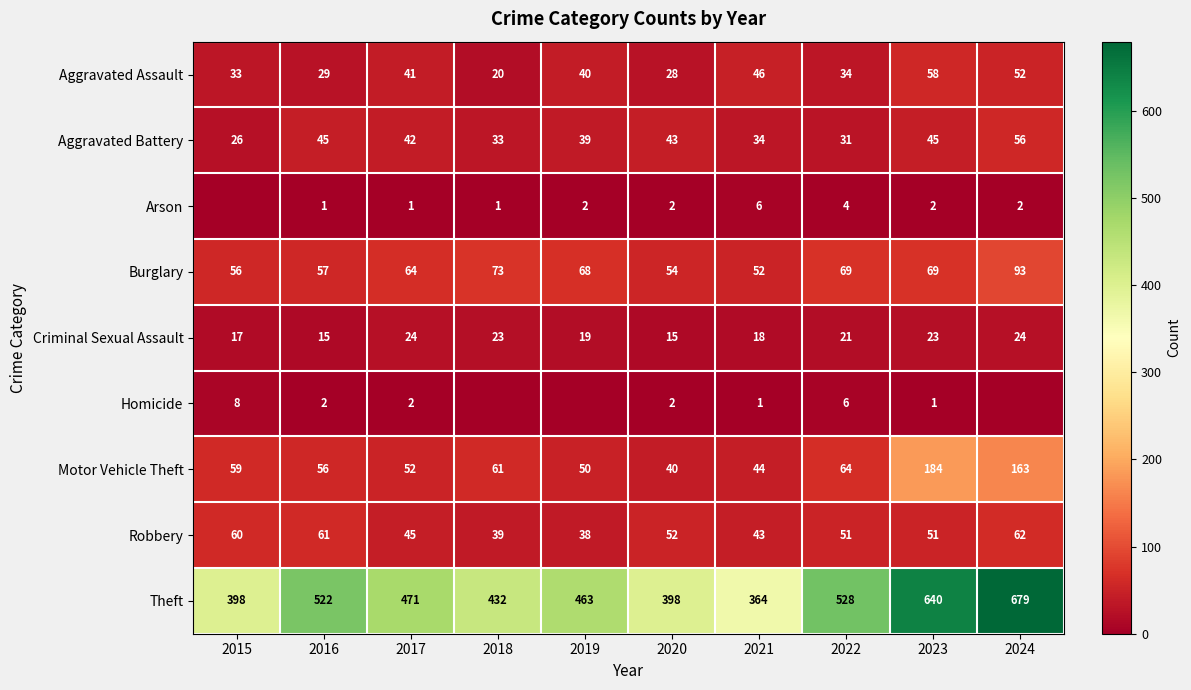

How many series are shown in this chart?

9